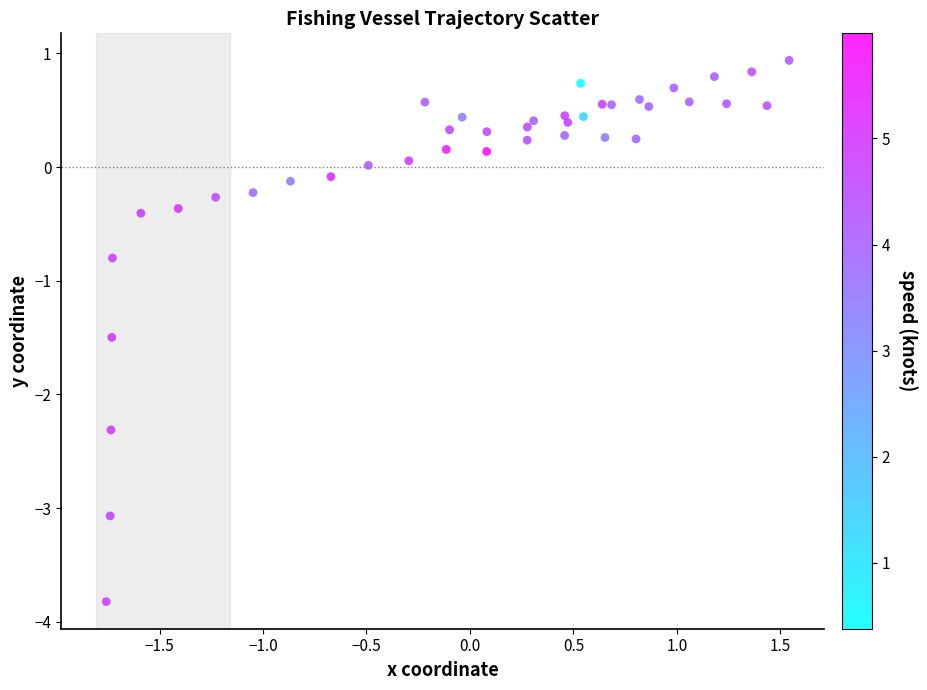

What is the range of X values (max minus min)?

3.3